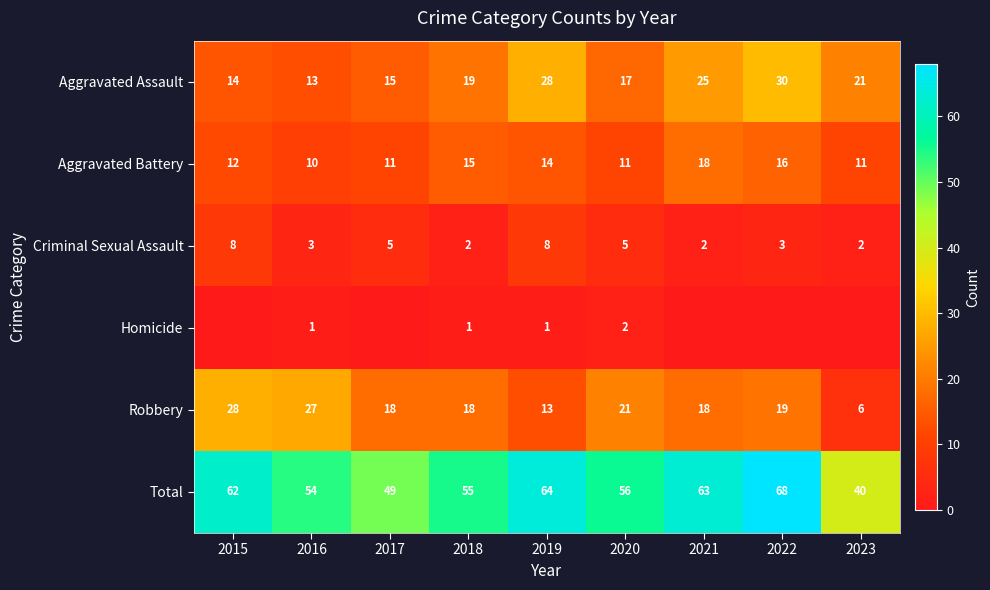

At 2020, list the series in order from largest to smallest.

Total, Robbery, Aggravated Assault, Aggravated Battery, Criminal Sexual Assault, Homicide